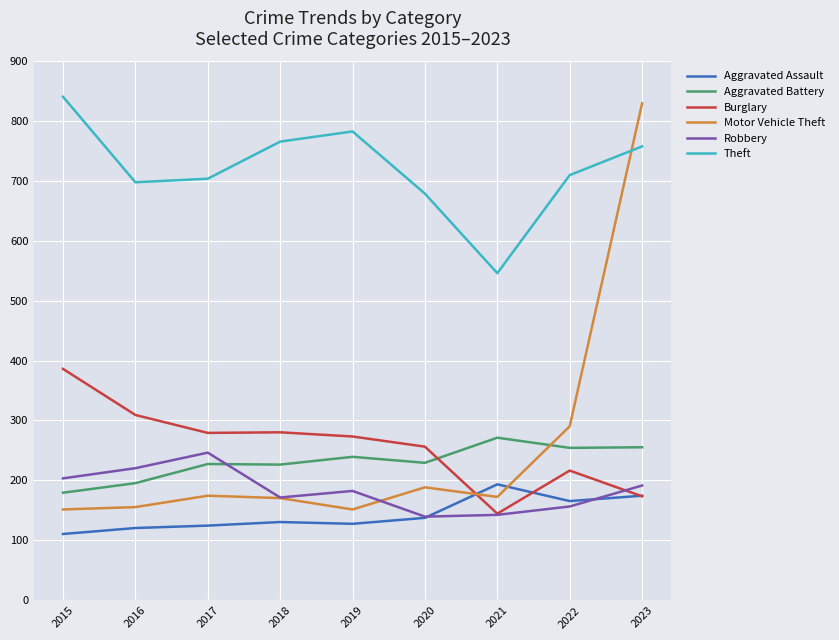

Where does the Theft series first go above 710?

2015